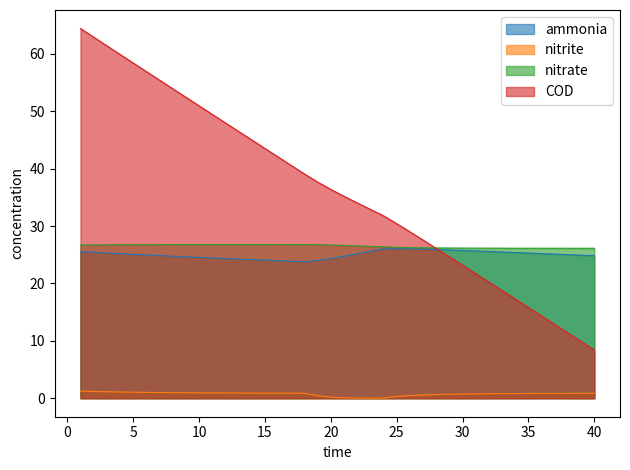

What is the sum of all COD values?

1450.7